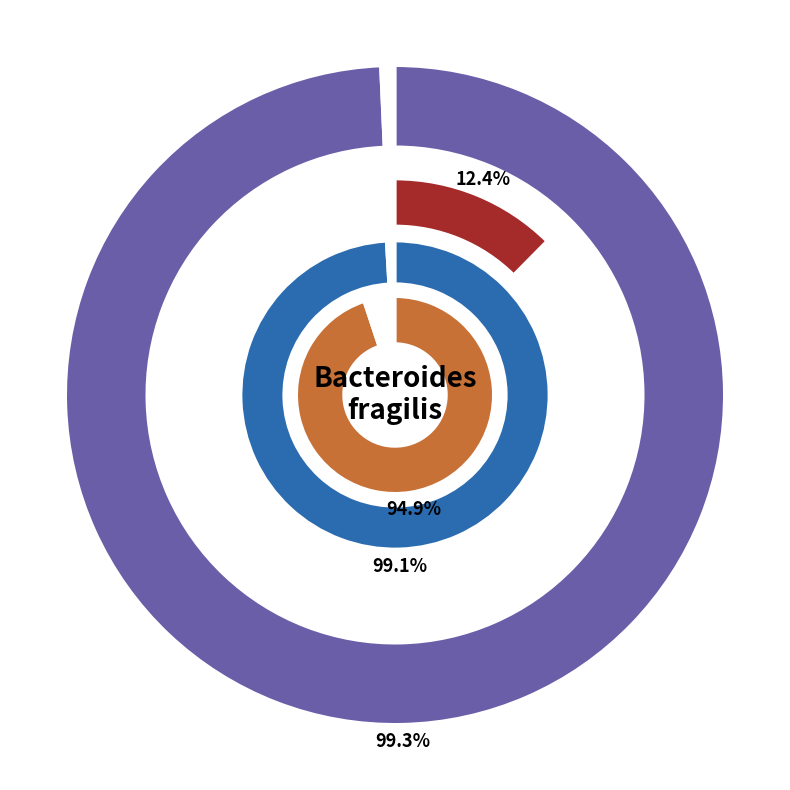

Combined, do 1 and 0 account for over 50%?

Yes